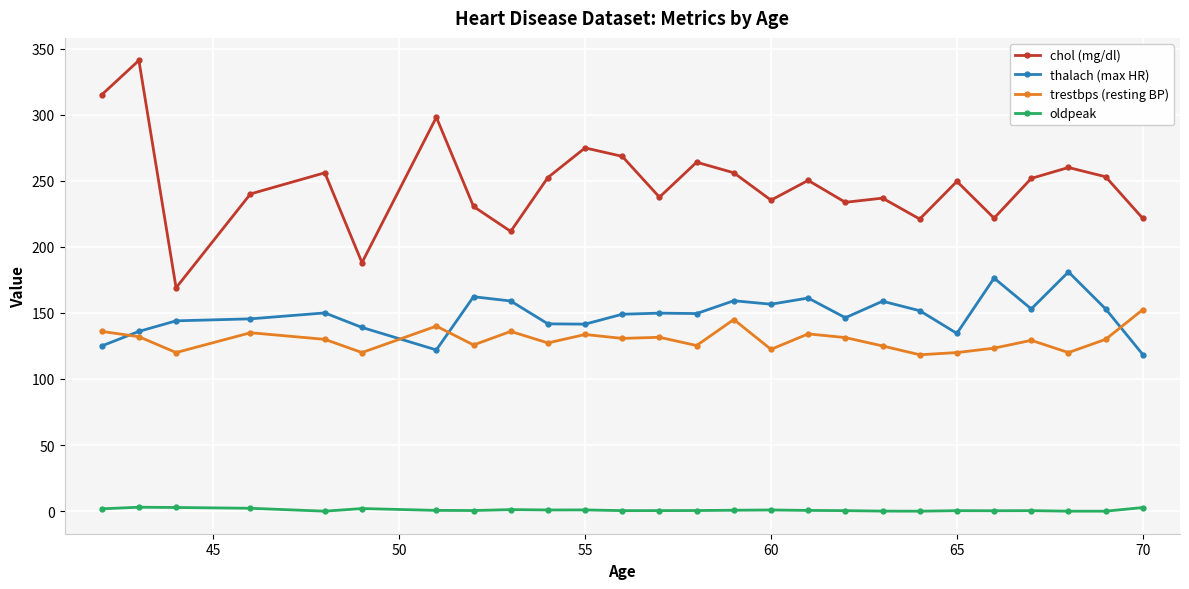

What is the greatest value displayed?

341.0